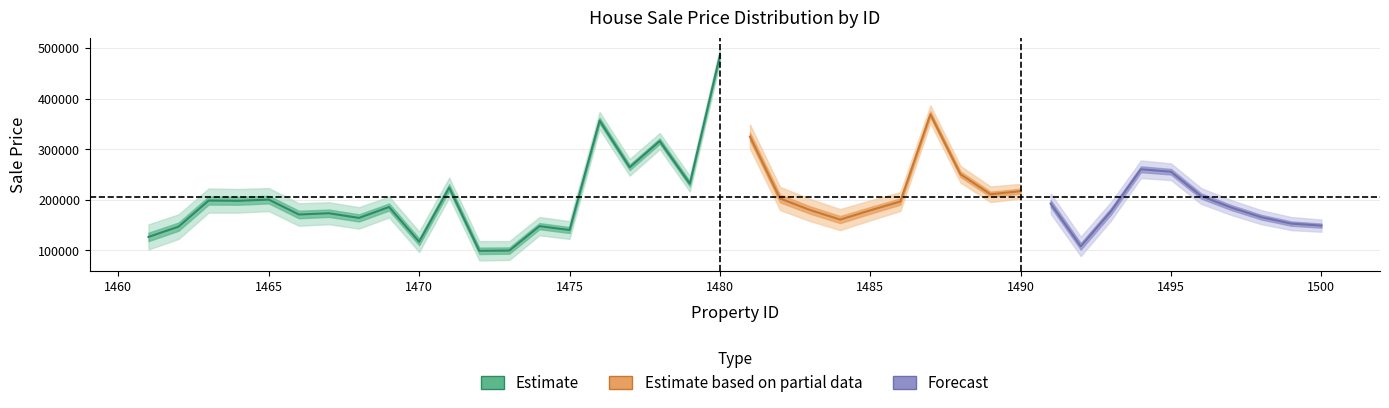

The chart shows a value of 224223.8 at 1471. True or false?

True